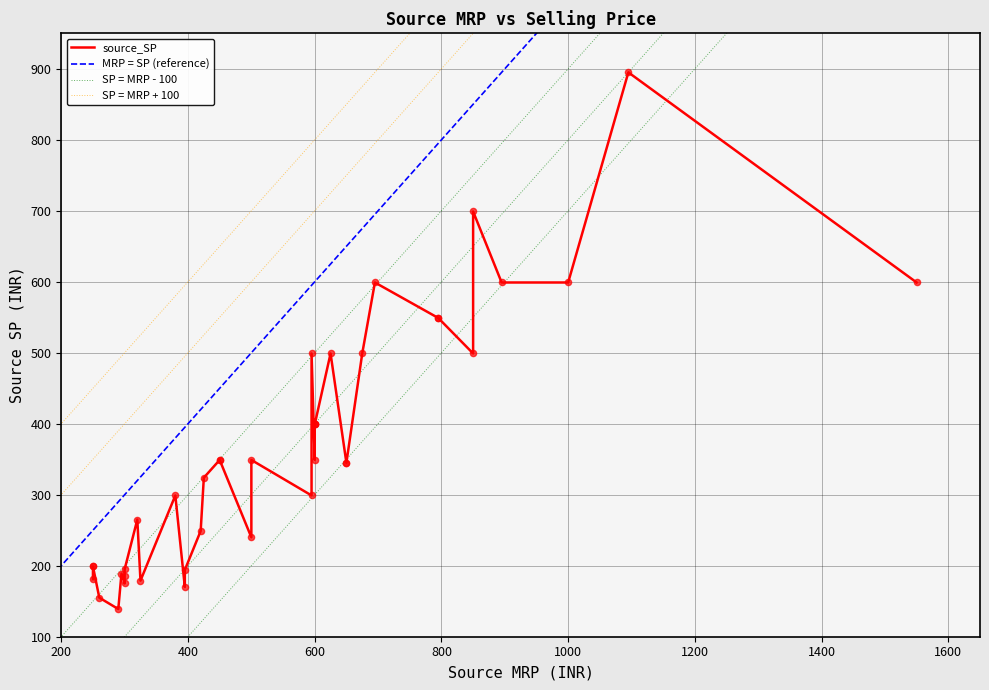

Which series contains the lowest Y value?

source_SP